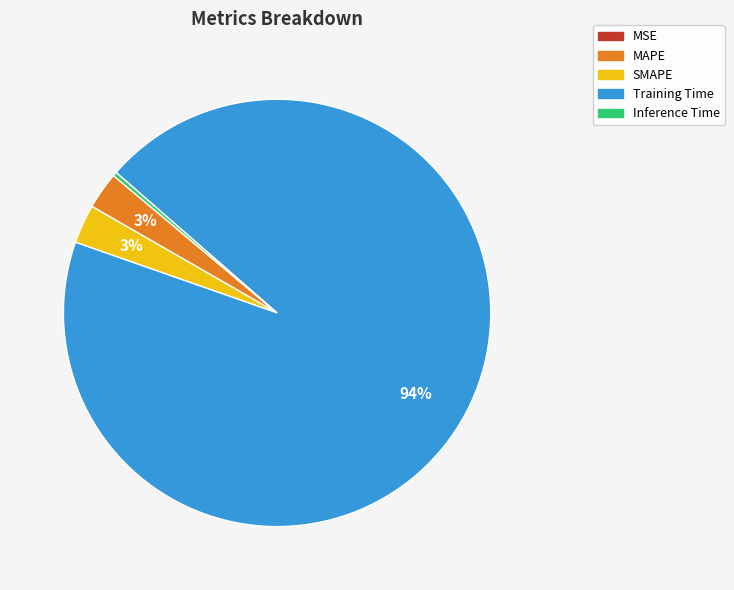

What percentage is the MAPE slice, to the nearest percent?

3%